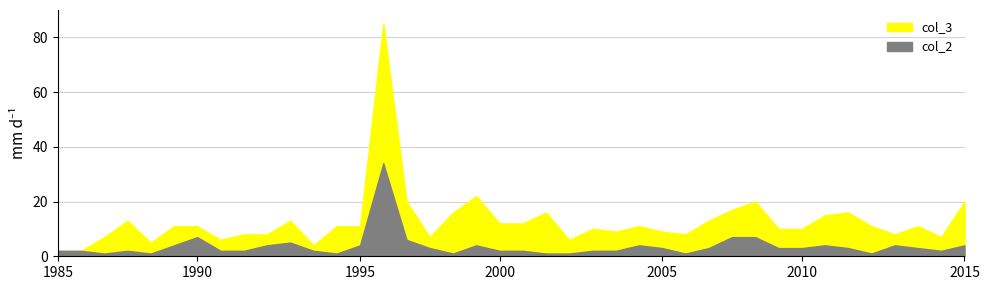

How many data points in col_2 are above 3?

14